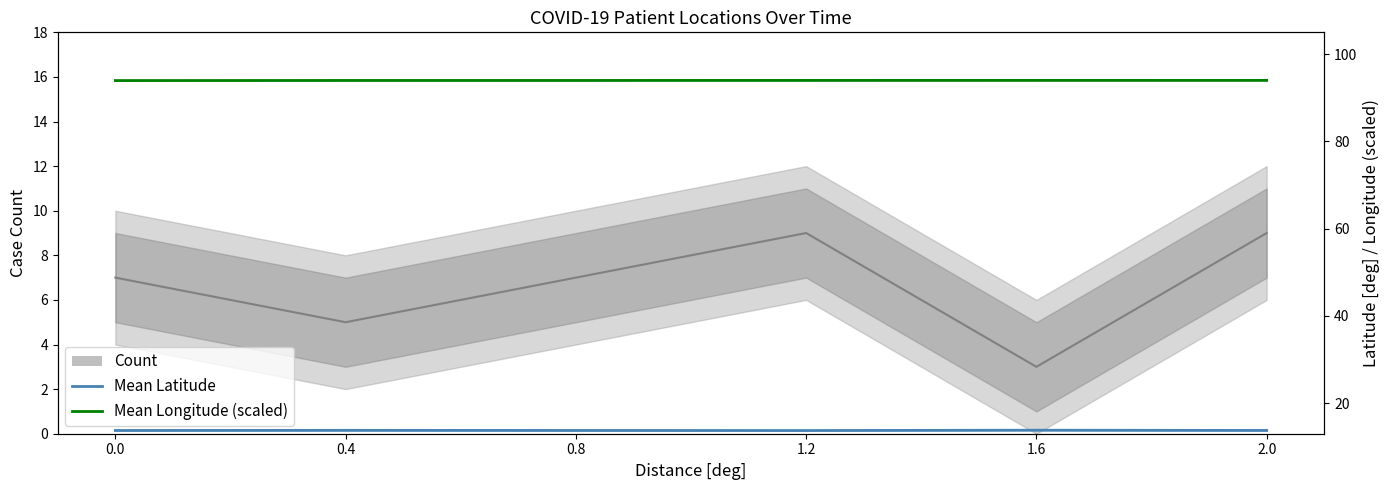

At how many categories does at least one series exceed 17?

6